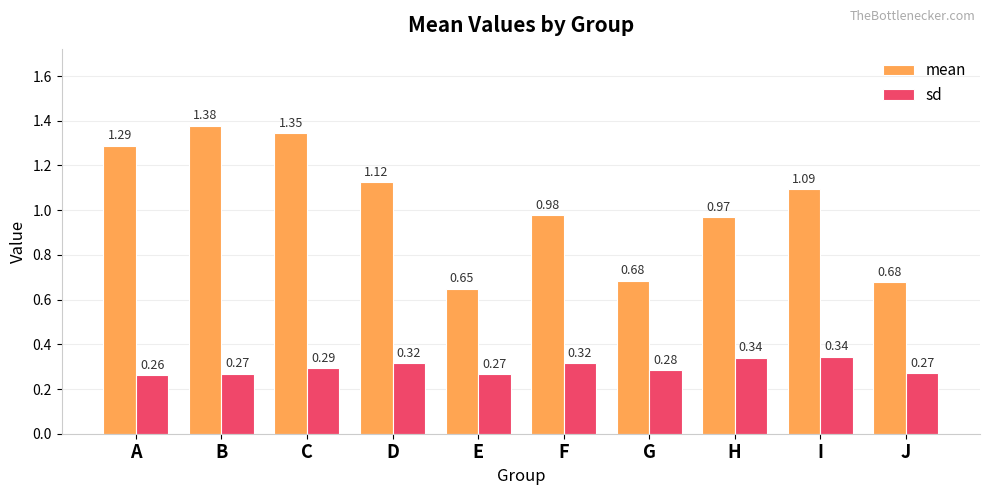

What is the sum of all sd values?

3.0